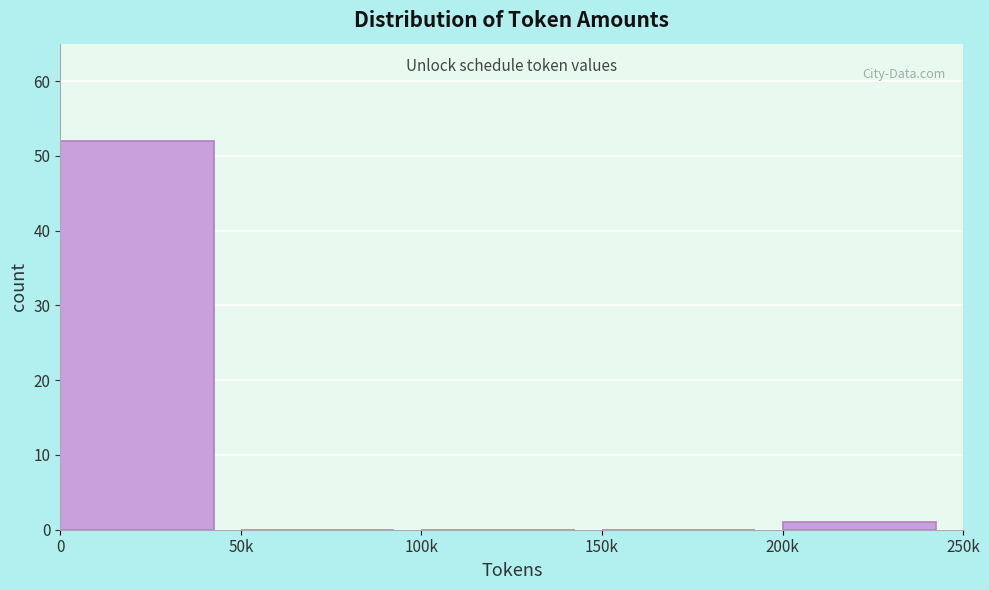

Reading left to right, transcribe all the data shown in this chart.

0=52	50k=0	100k=0	150k=0	200k=1